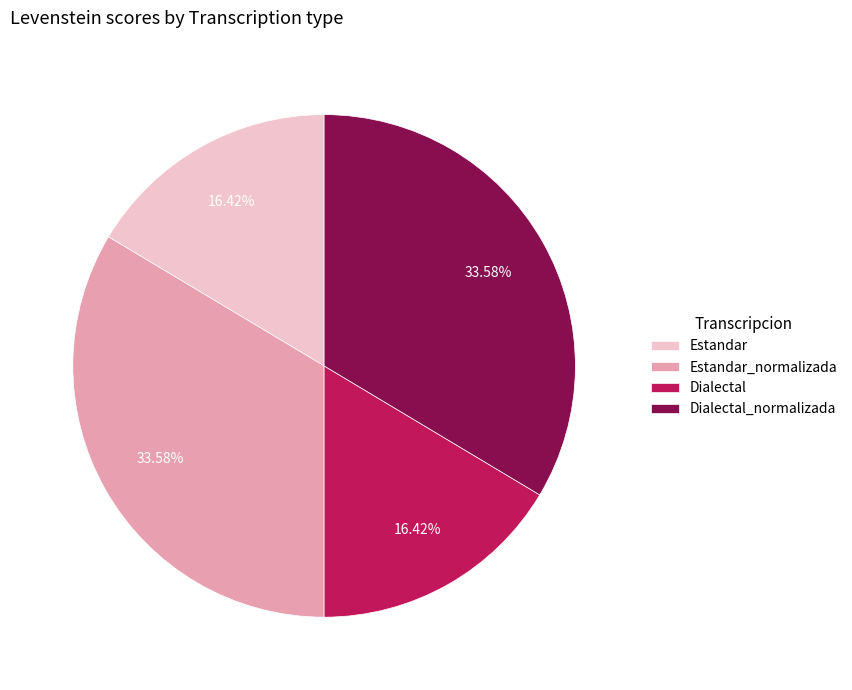

Is Estandar_normalizada the majority of the pie?

No